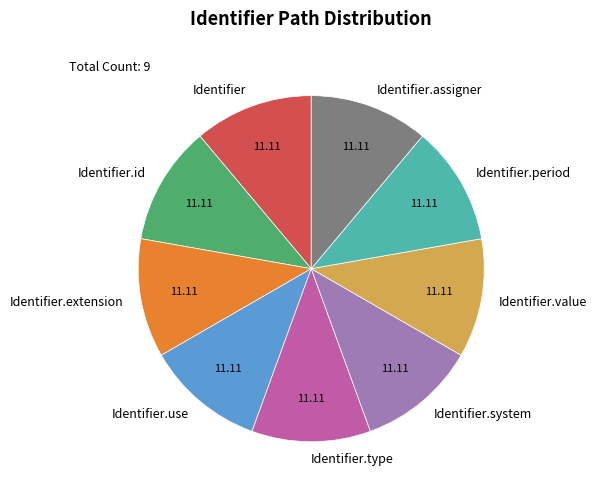

Is there a majority slice in this chart?

No